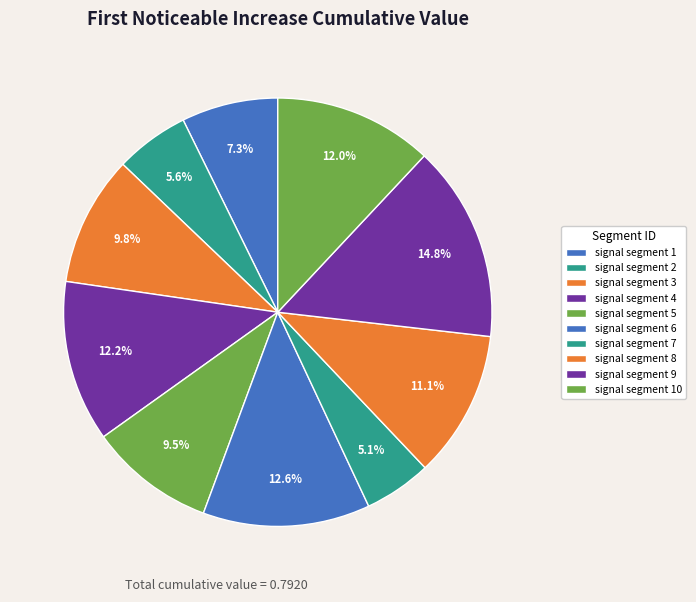

What percentage do signal segment 4 and signal segment 5 together represent?

21.7%